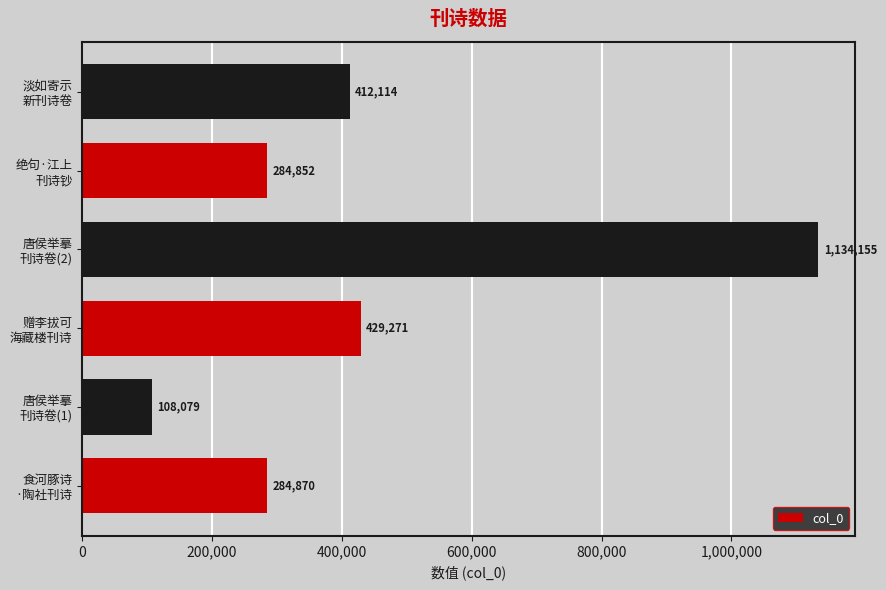

How many bars are there in total?

6